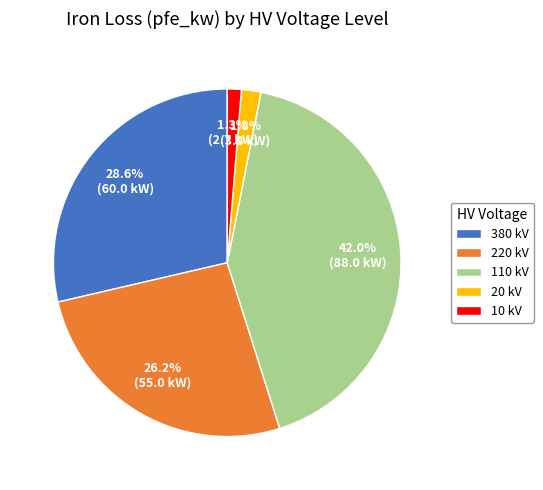

What portion of the pie excludes 380 kV?

71.4%